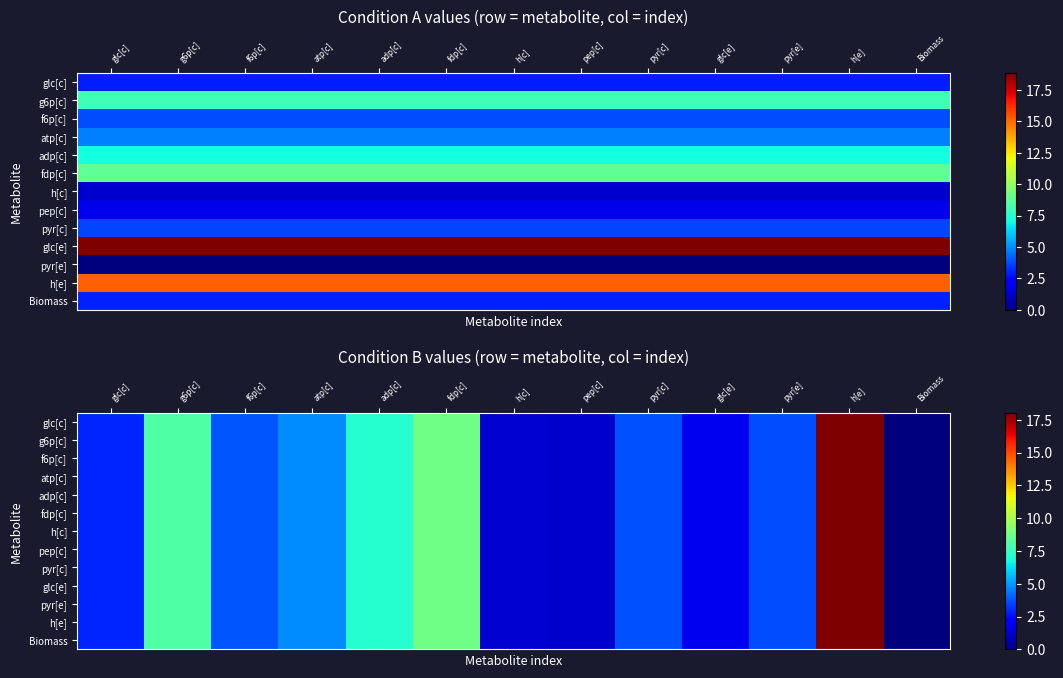

What is the difference between the pyr[e] values at h[c] and glc[e]?

0.5